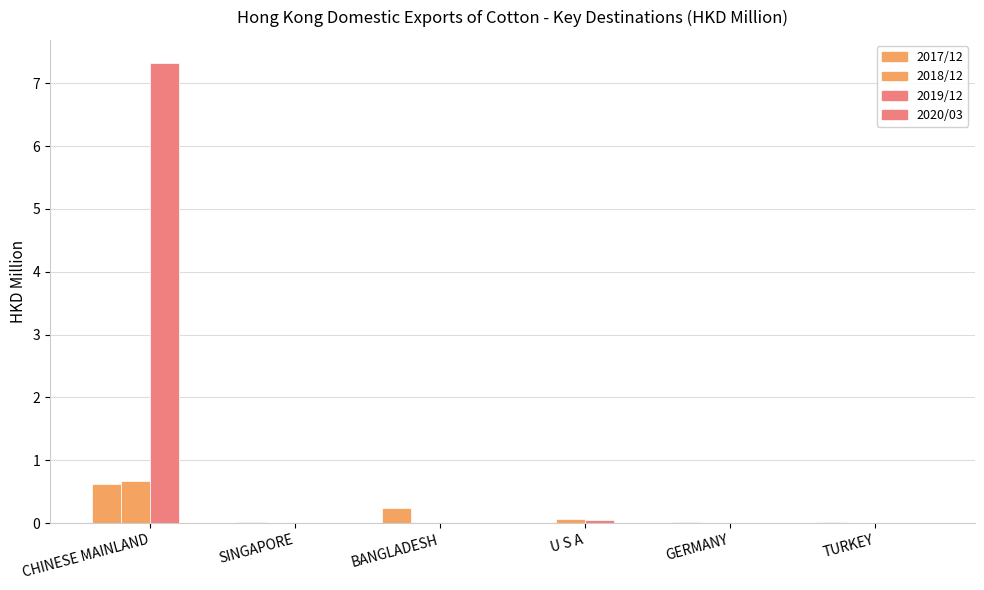

At which category is the sum across all series the highest?

CHINESE MAINLAND